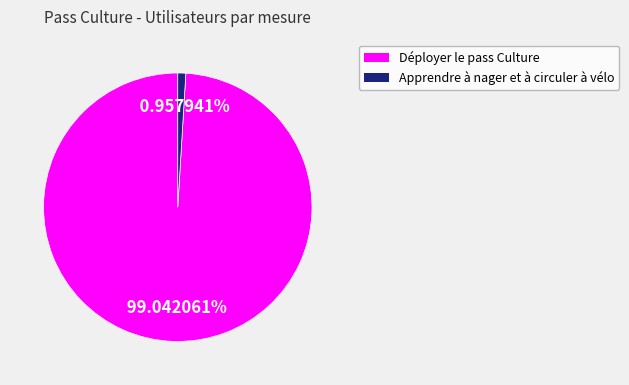

Count the number of slices in the pie.

2